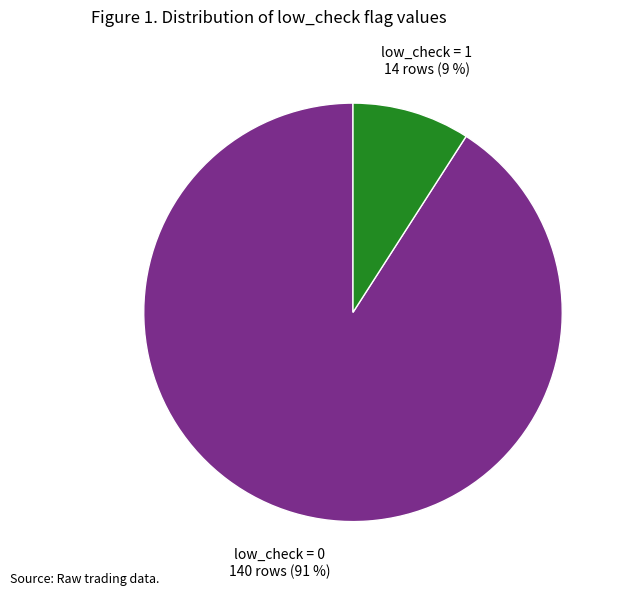

Is there any slice that represents more than half of the pie?

Yes